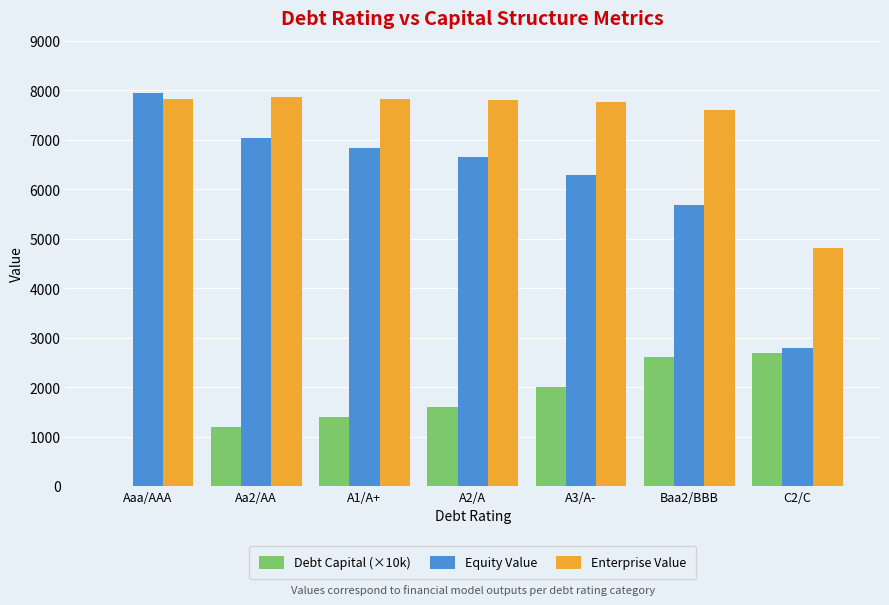

True or false: Debt Capital (×10k) has a value of 695.2 at Aa2/AA.

False